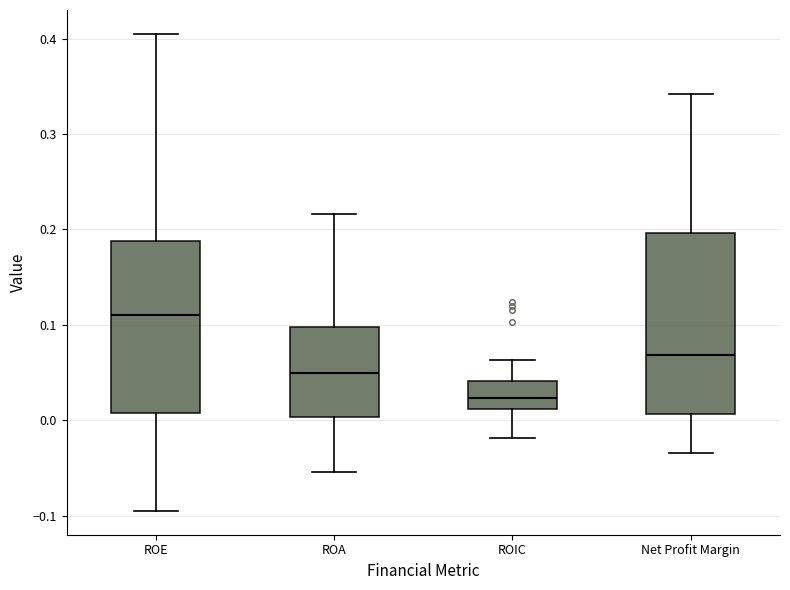

Reading left to right, read every box against the y-axis: the position of its median line, the range the box covers, and the ends of its whiskers. The values are not printed on the chart, so give them approximately, as read against the axis.

ROE: median 0.11, box 0.01 to 0.19, whiskers -0.09 to 0.40
ROA: median 0.05, box 0.00 to 0.10, whiskers -0.05 to 0.22
ROIC: median 0.02, box 0.01 to 0.04, whiskers -0.02 to 0.06
Net Profit Margin: median 0.07, box 0.01 to 0.20, whiskers -0.03 to 0.34